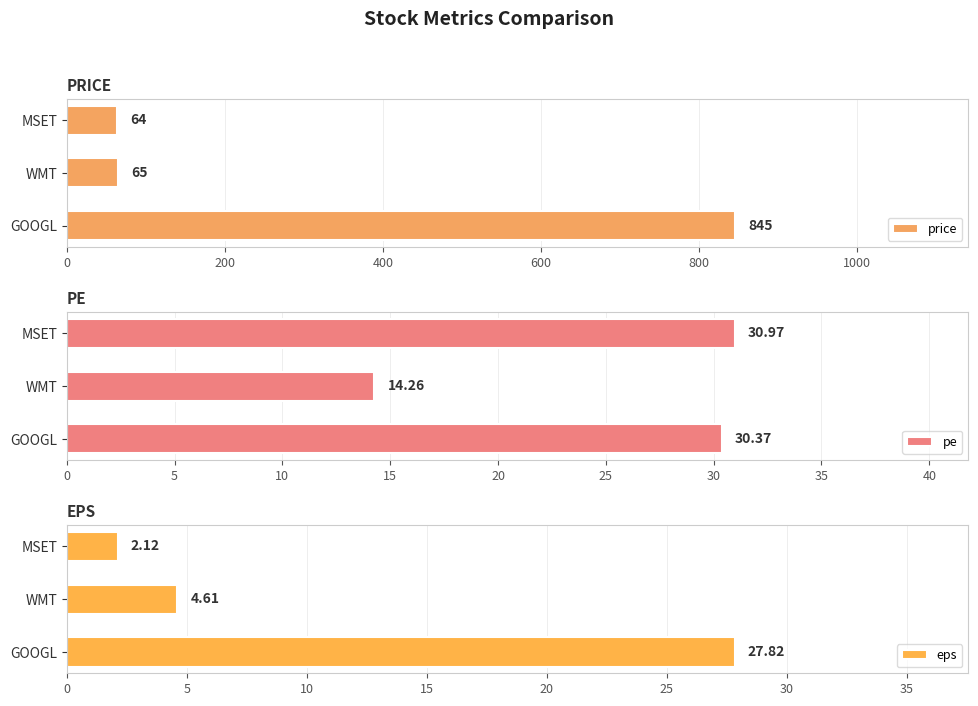

Is it true that price equals 30 at WMT?

False